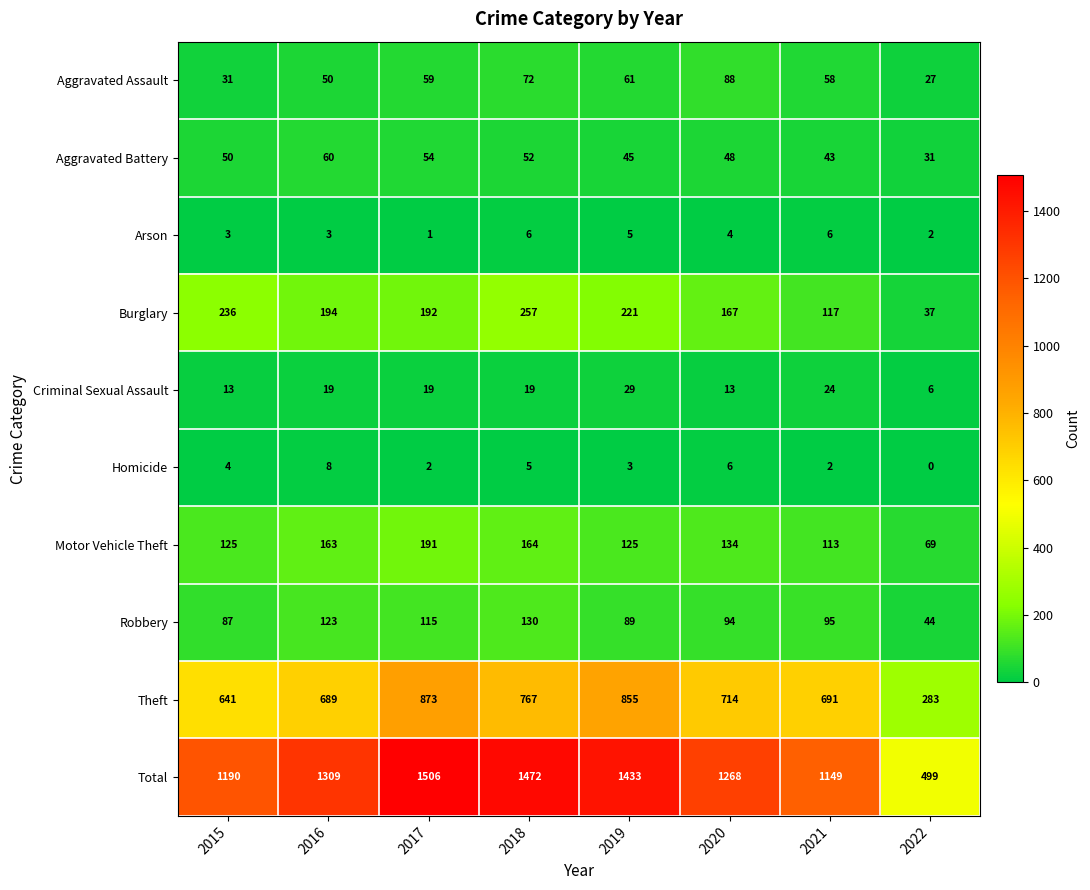

Which series has the widest spread of values?

Total